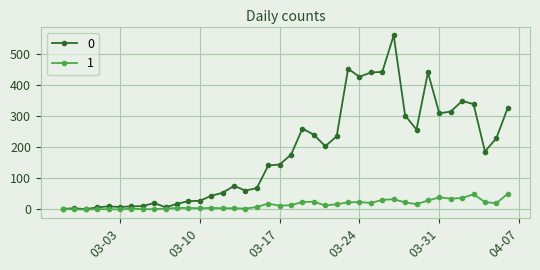

List the series in order of their overall mean, lowest first.

1, 0